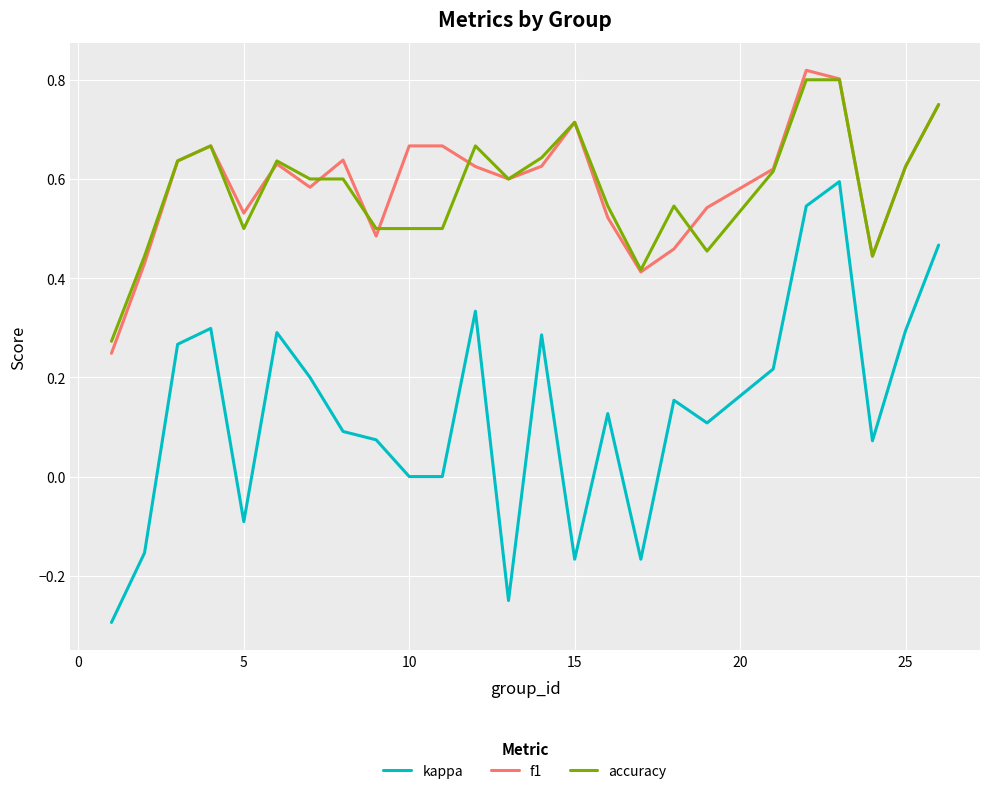

What is the lowest value of the kappa series?

-0.3